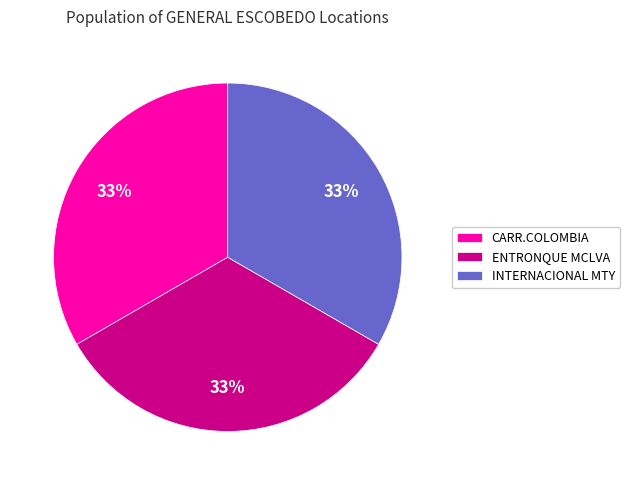

Is it true that INTERNACIONAL MTY is 43% of the pie?

False